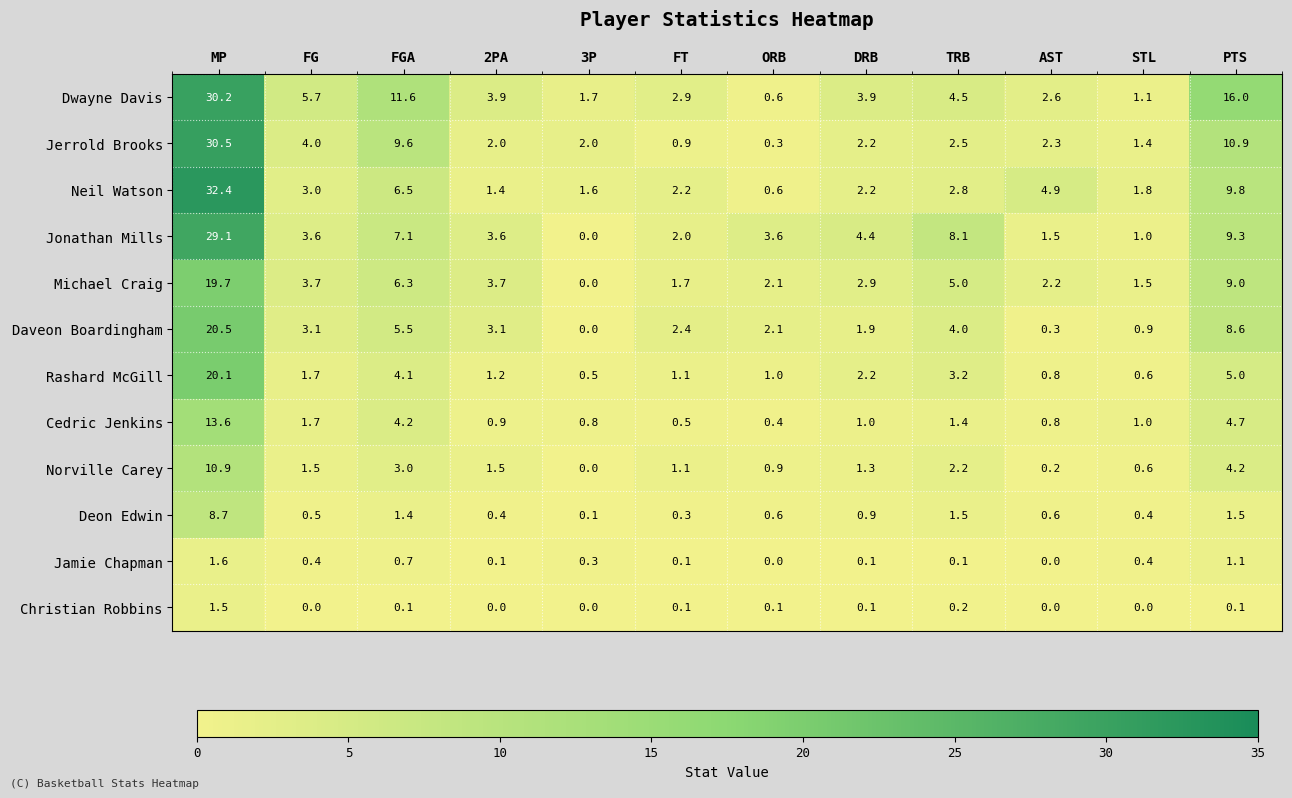

What is the total value across all series at ORB?

12.3